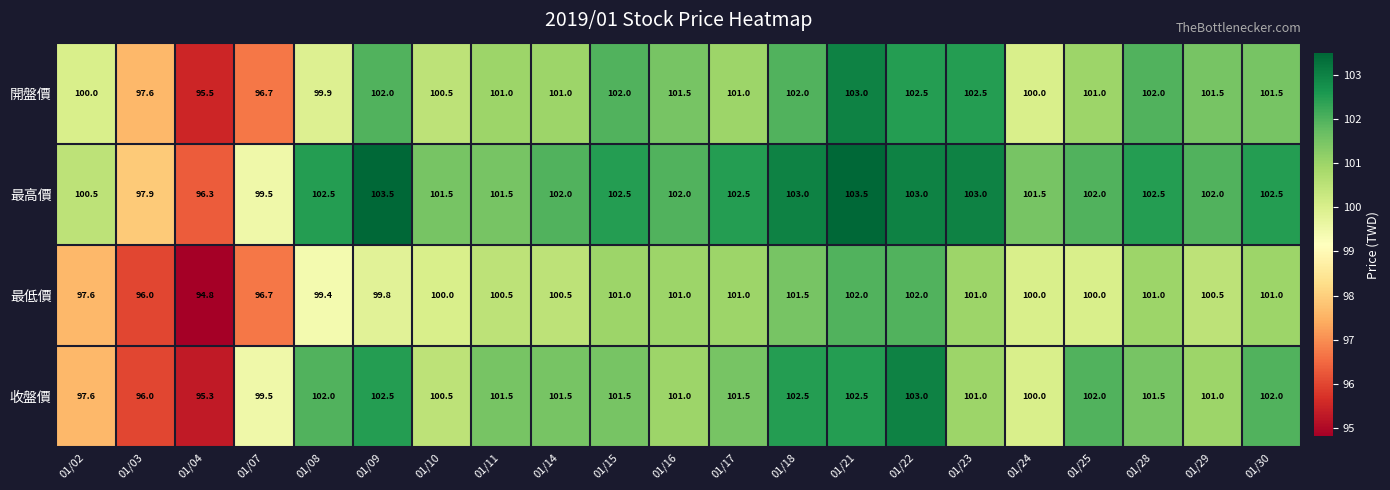

What is the difference between the 開盤價 values at 01/29 and 01/10?

1.0